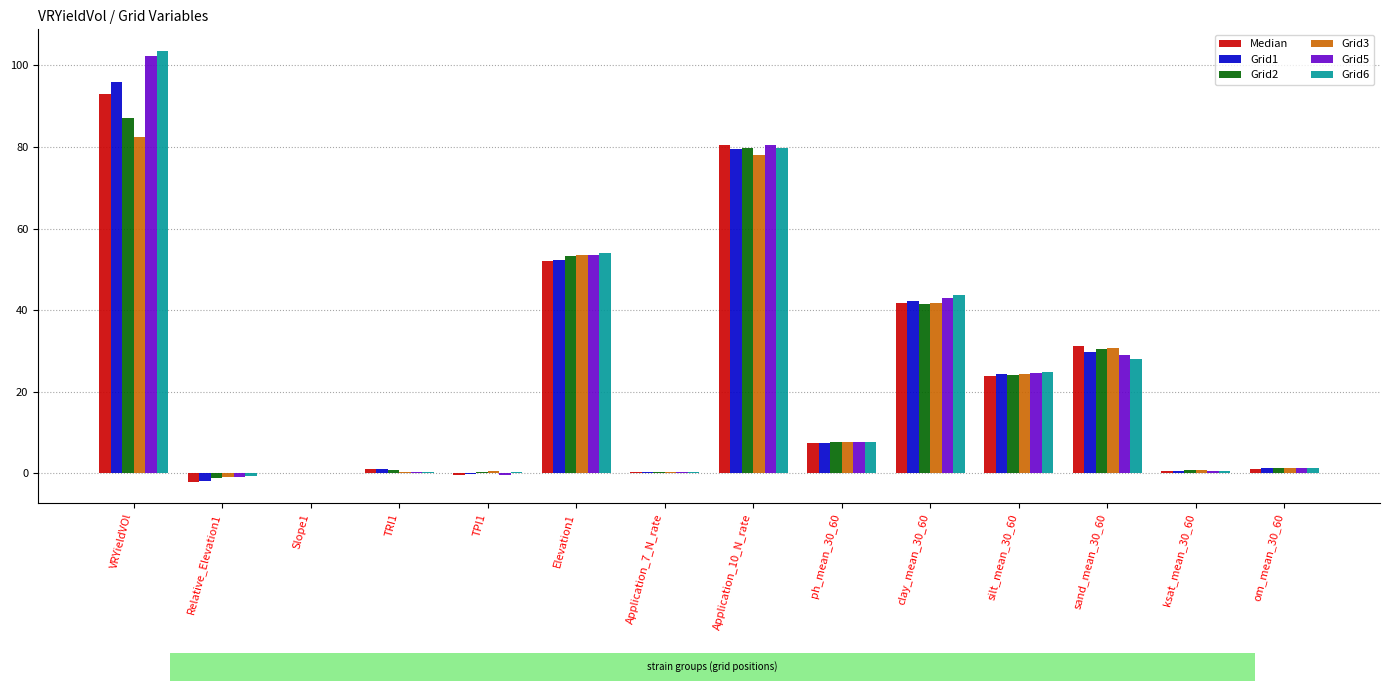

What is the approximate value of Median at VRYieldVOl?

93.0